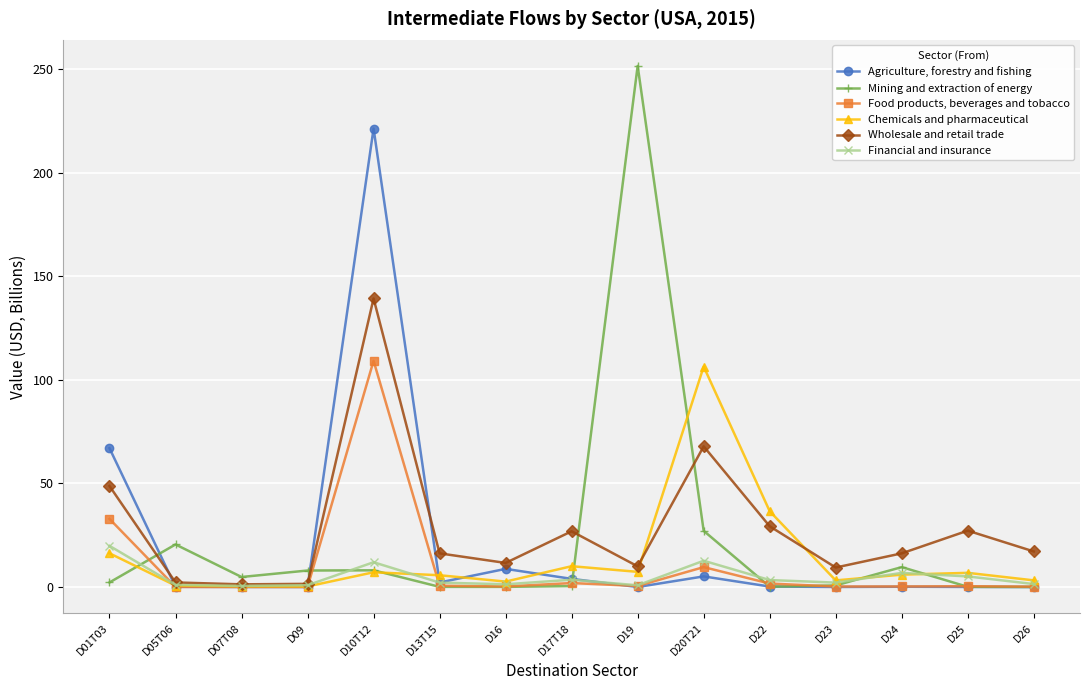

What is the label of the 9th point from the right?

D16